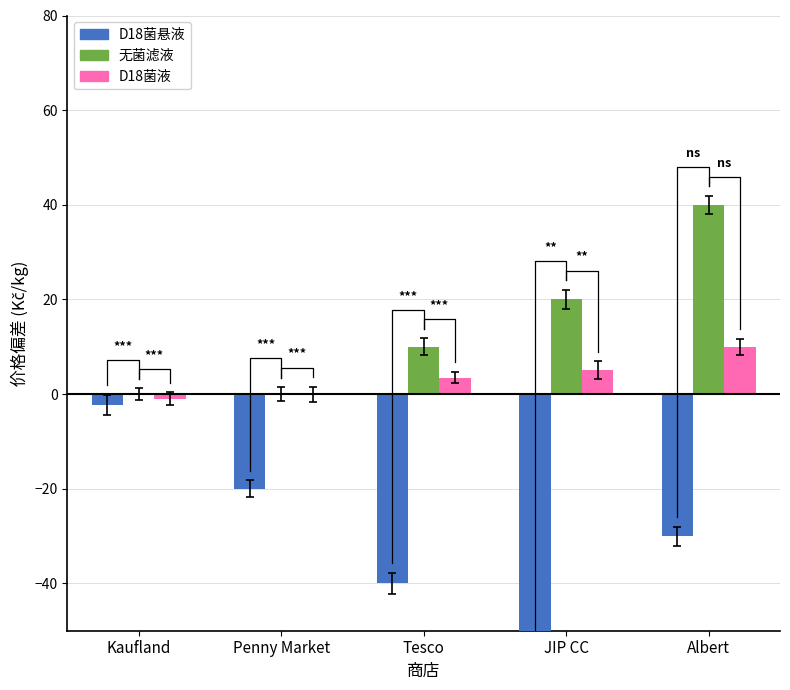

The D18菌液 series shows 10.0 at Albert. True or false?

True